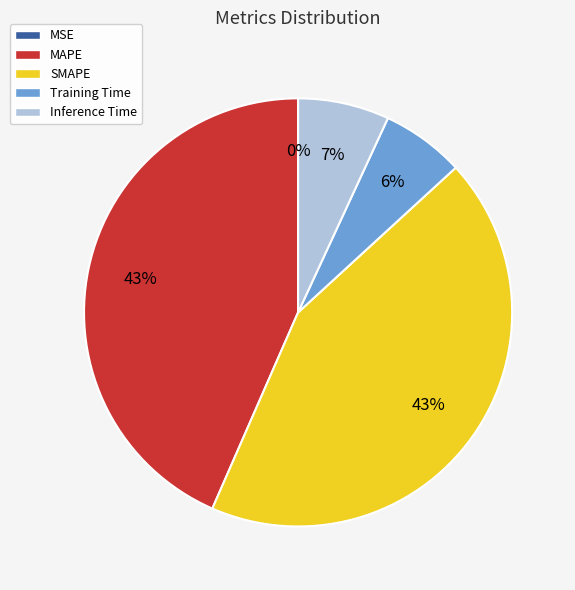

True or false: Inference Time accounts for 13% of the total.

False